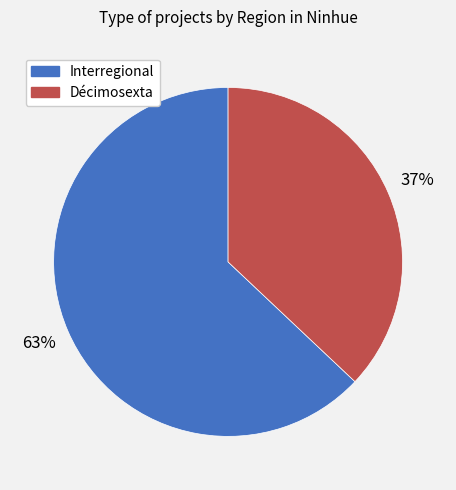

Which slice is the largest?

Interregional